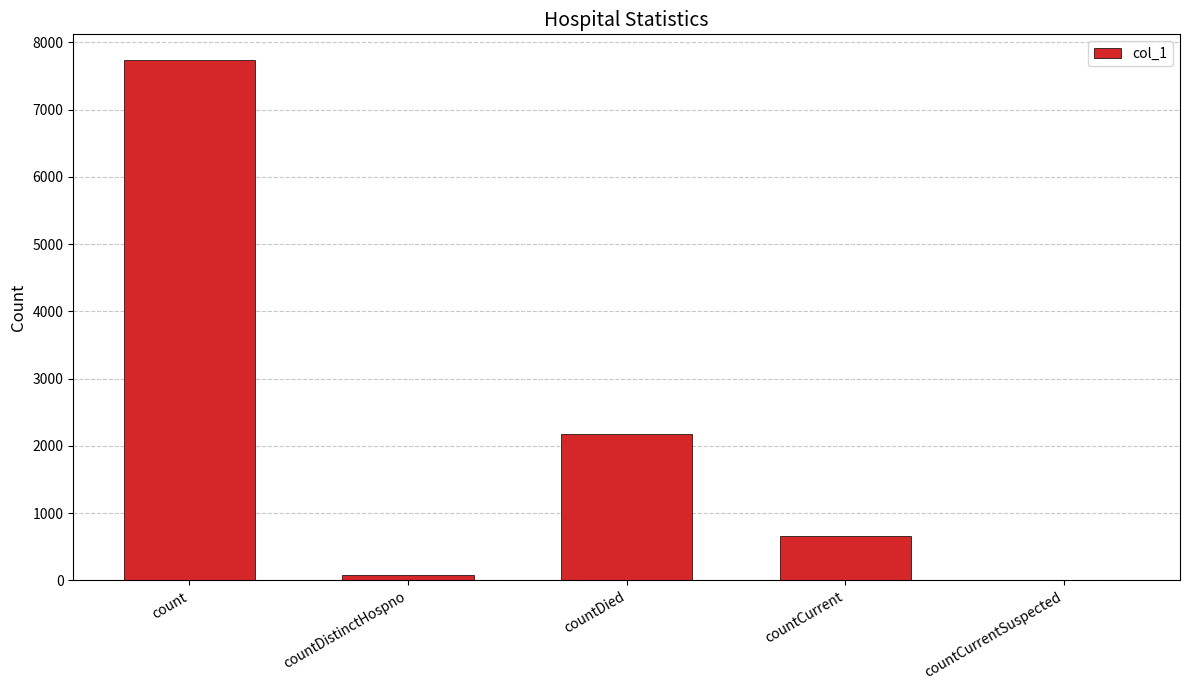

At which category does the chart reach its peak across all series?

count